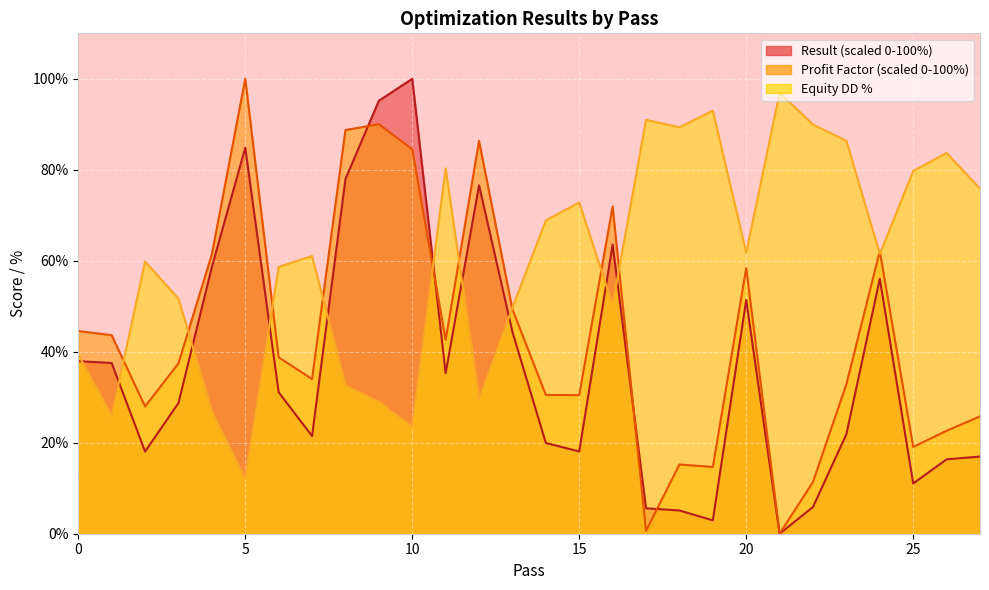

At how many categories does at least one series exceed 33?

28